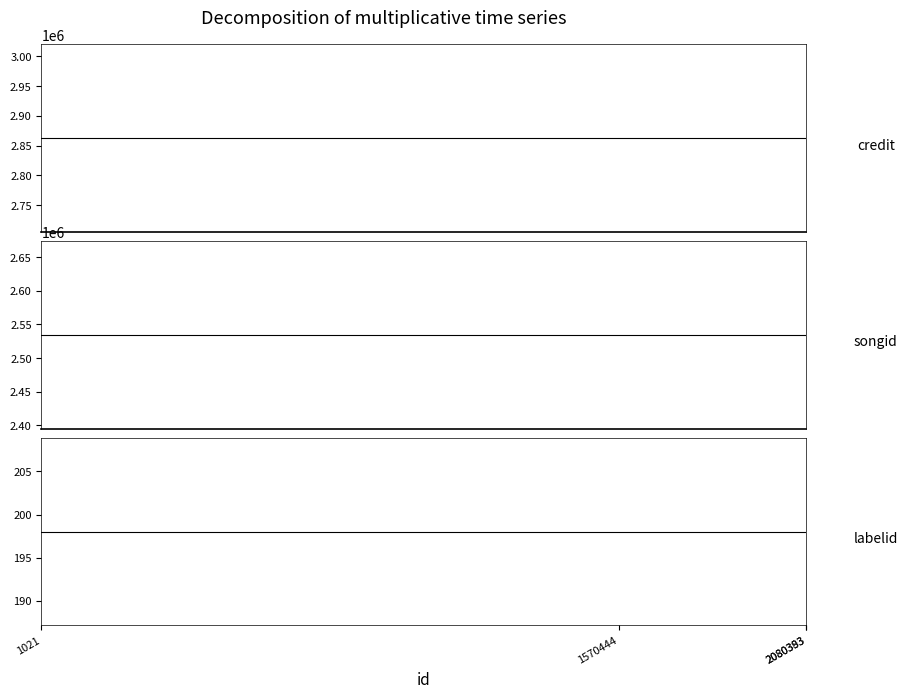

Which series has the largest total across all categories?

credit